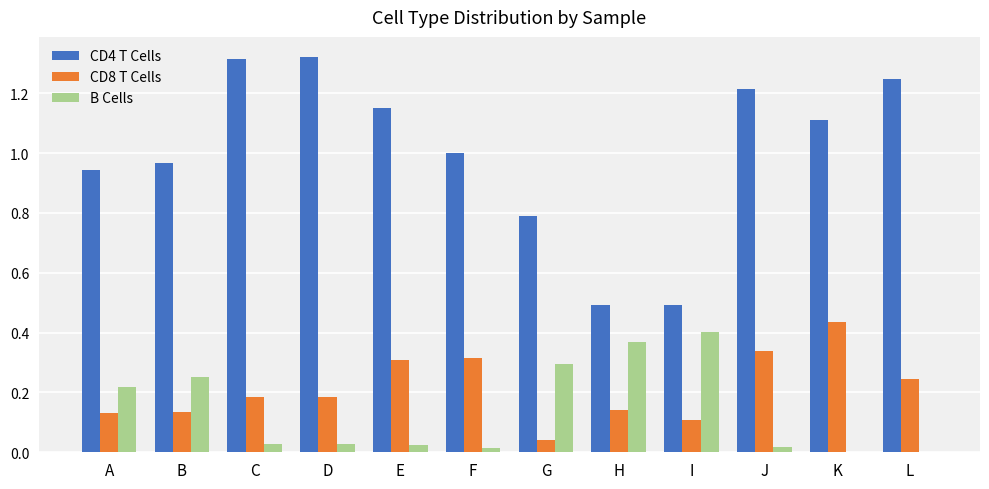

Which series has the largest total across all categories?

CD4 T Cells